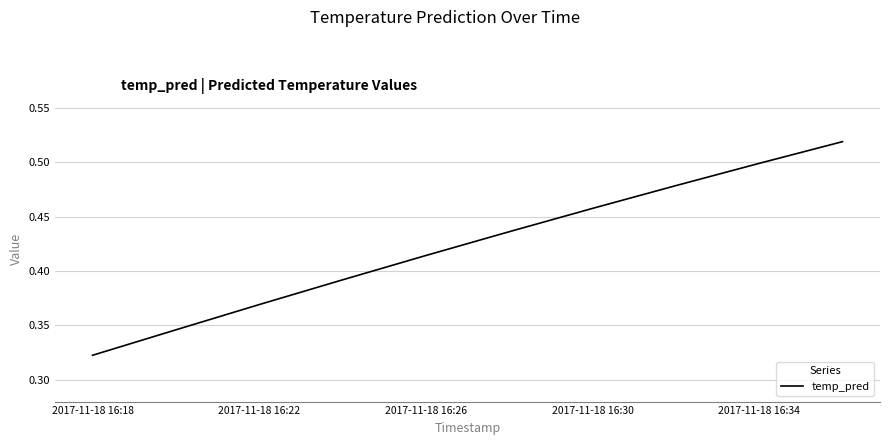

Which label corresponds to the smallest value in the chart?

2017-11-18 16:18